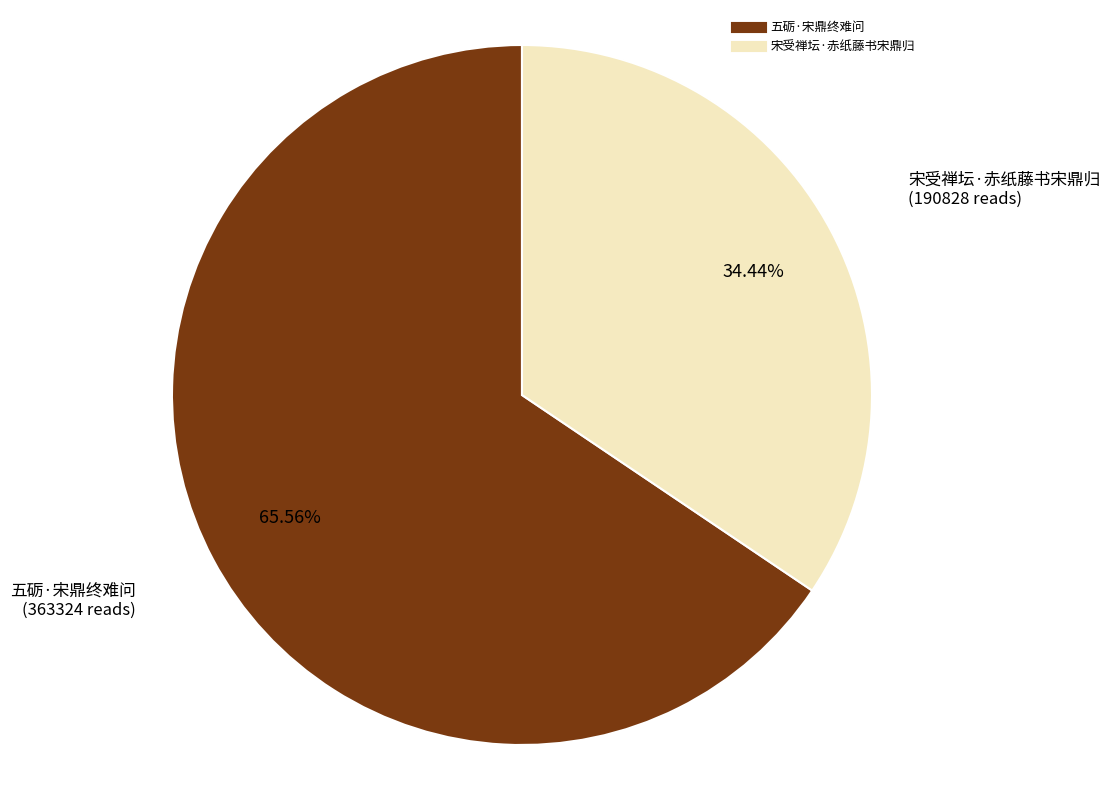

Does any single category account for the majority?

Yes